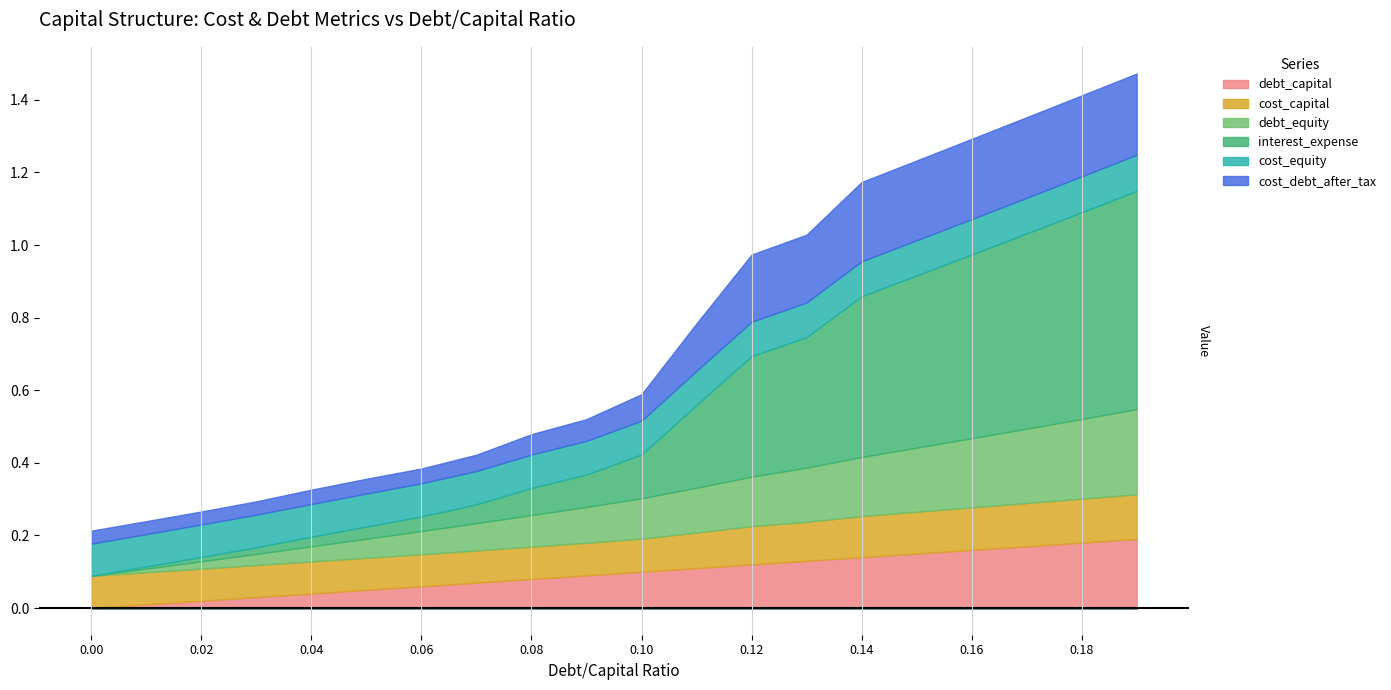

After their last crossing, which series has the higher values: debt_equity or cost_debt_after_tax?

debt_equity